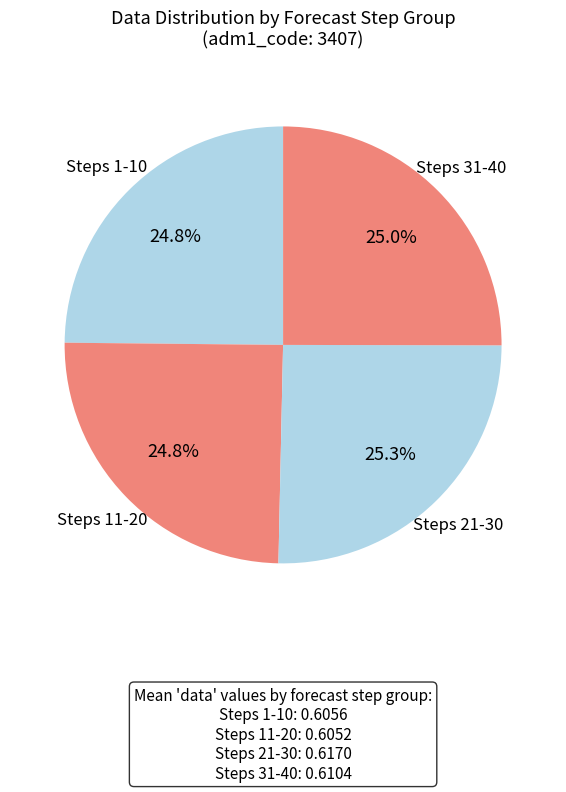

How many segments does this pie chart have?

4